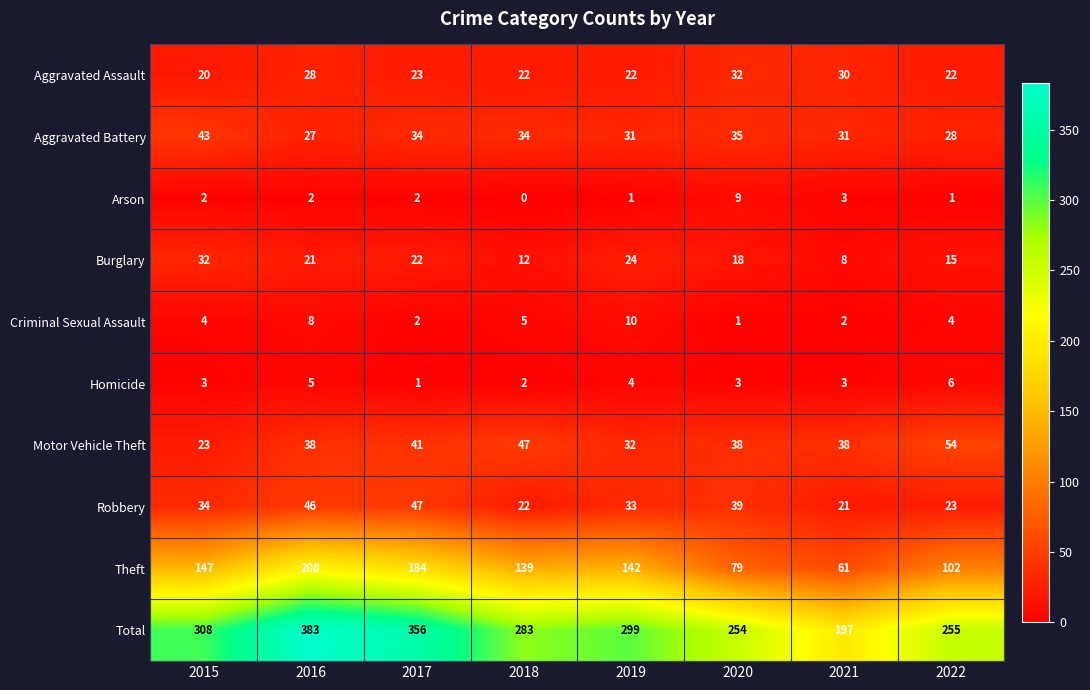

What is the highest value of the Total series?

383